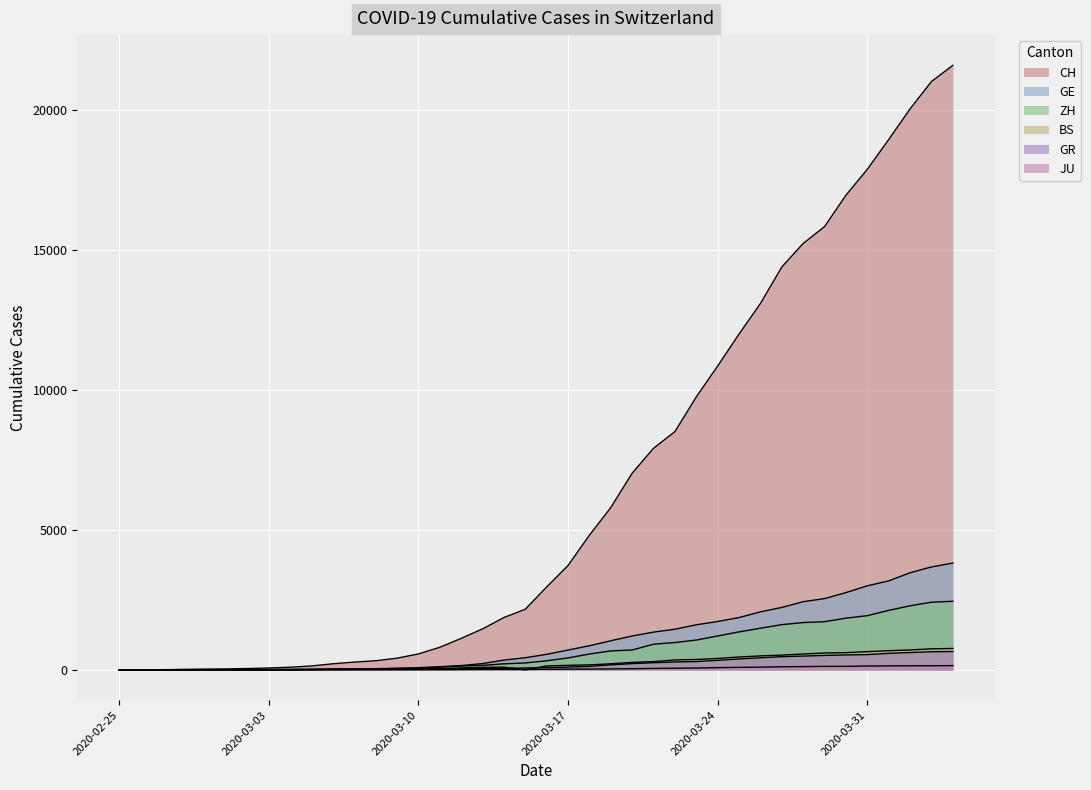

Where is BS nearest to the value 383?

2020-03-23